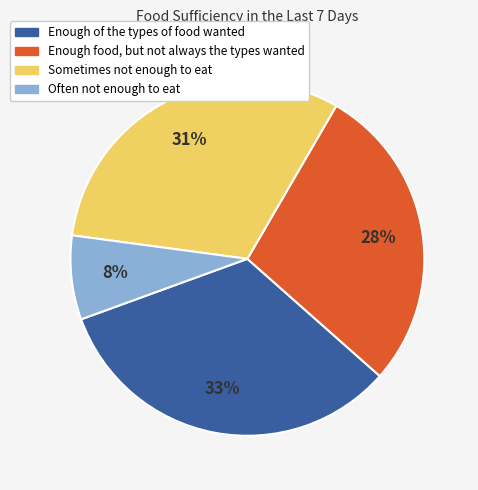

How many slices are in this pie chart?

4